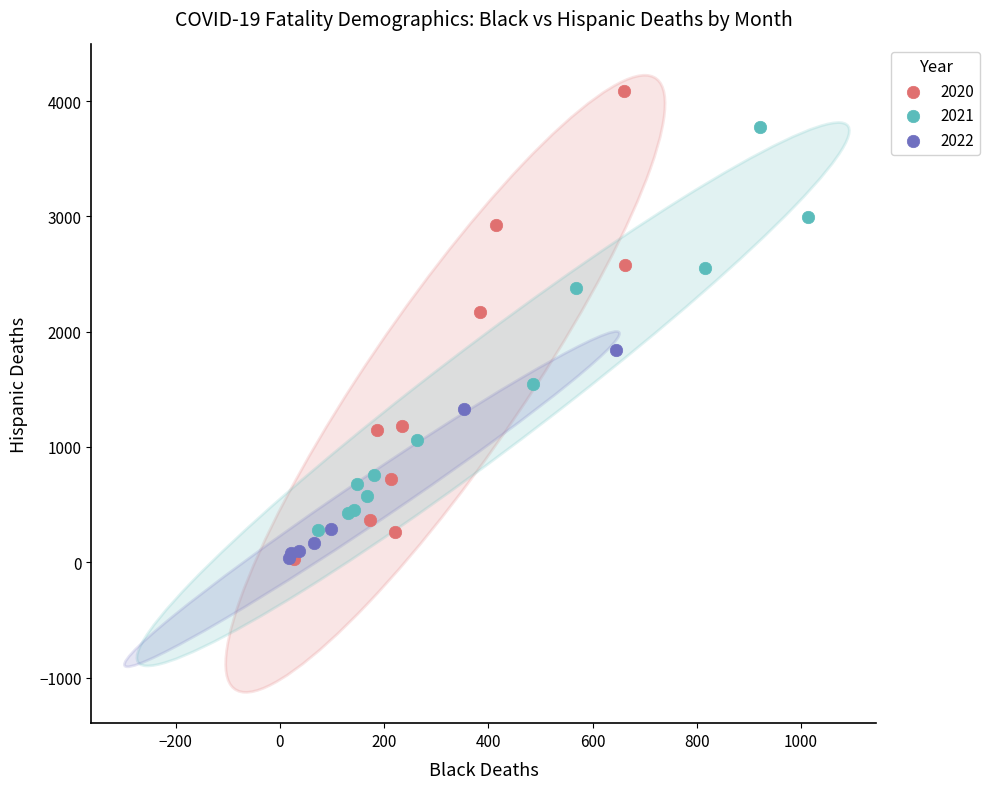

Which series has the largest Y range (max minus min)?

2020